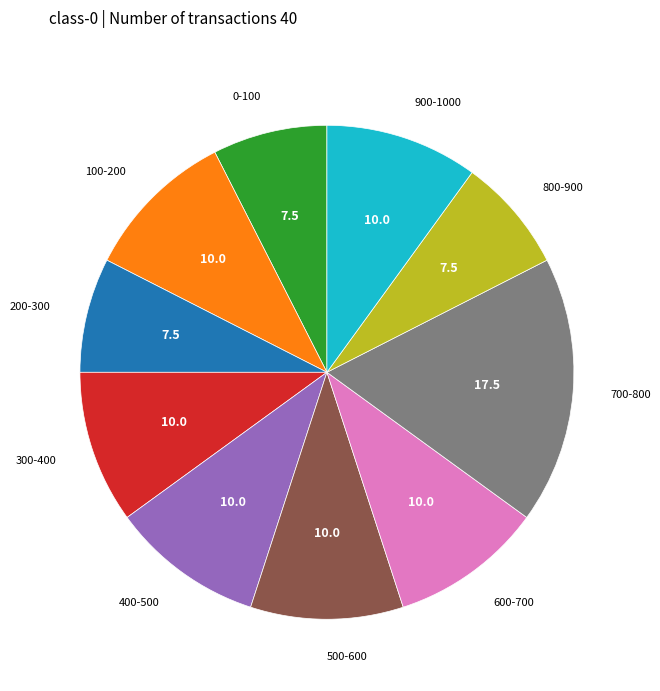

Is there any slice that represents more than half of the pie?

No